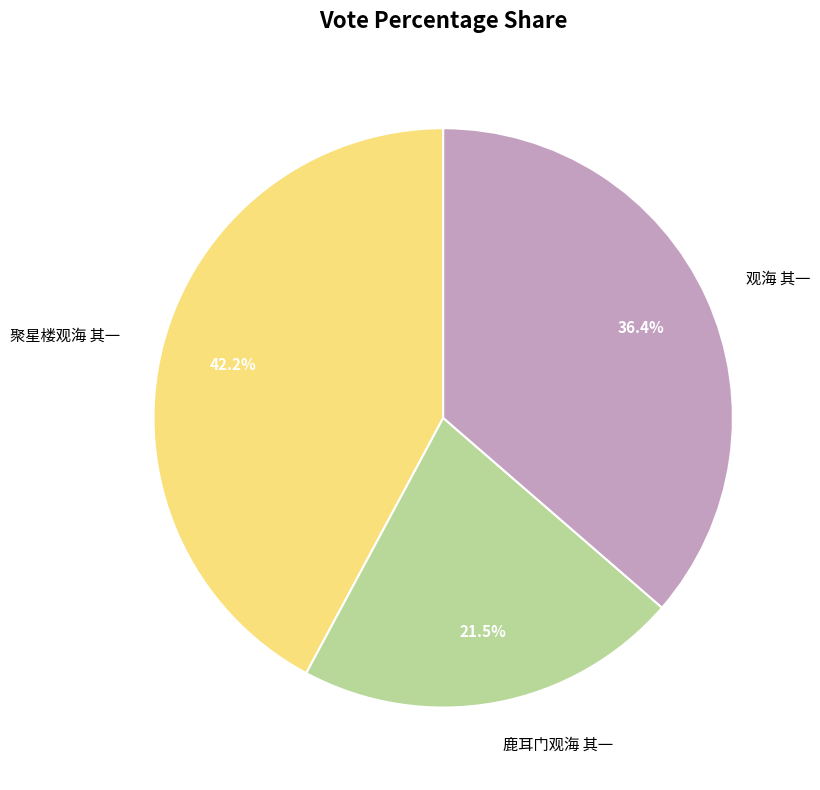

Does 聚星楼观海 其一 account for over 50% of the chart?

No